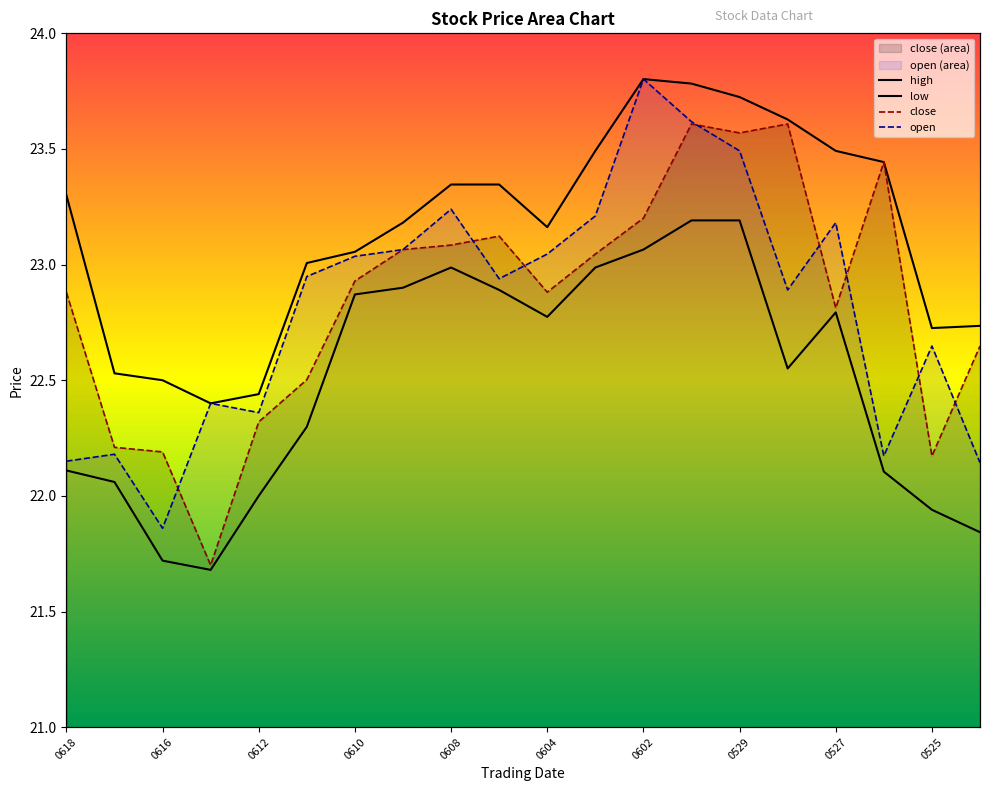

Where is close nearest to the value 22?

0525